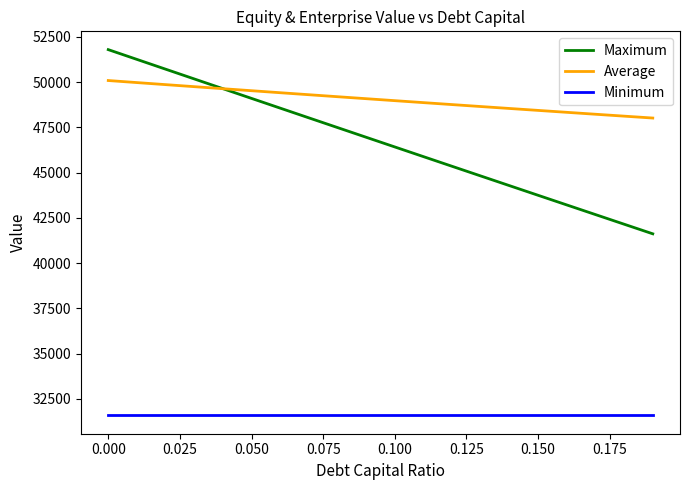

Which series has the widest spread of values?

Maximum